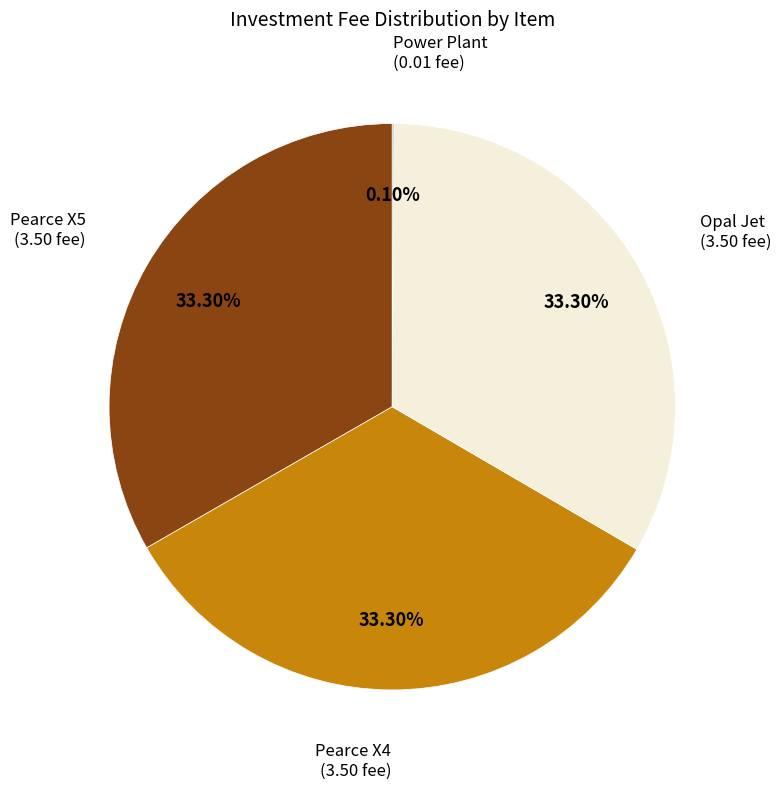

Is there a majority slice in this chart?

No